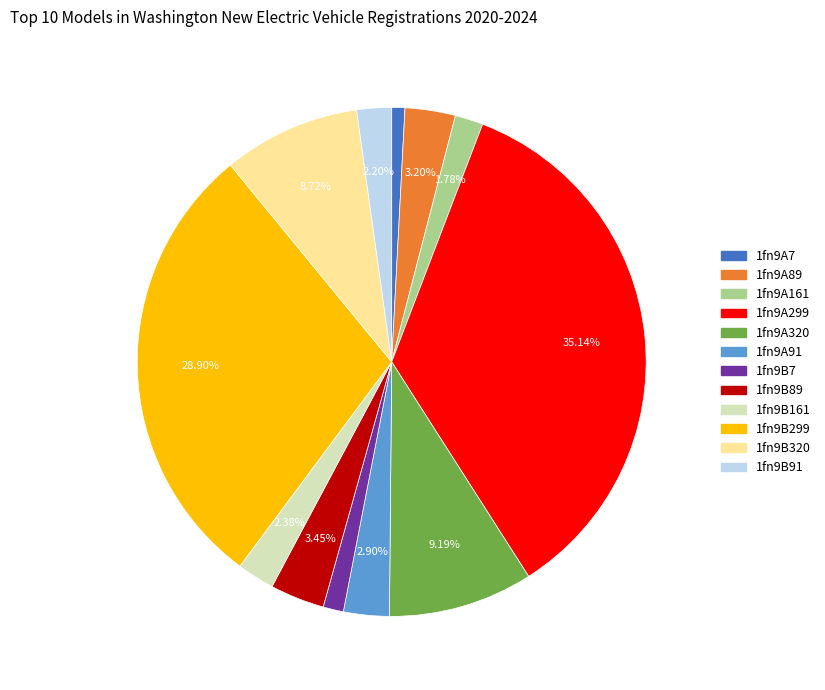

Is 1fn9B161 the majority of the pie?

No